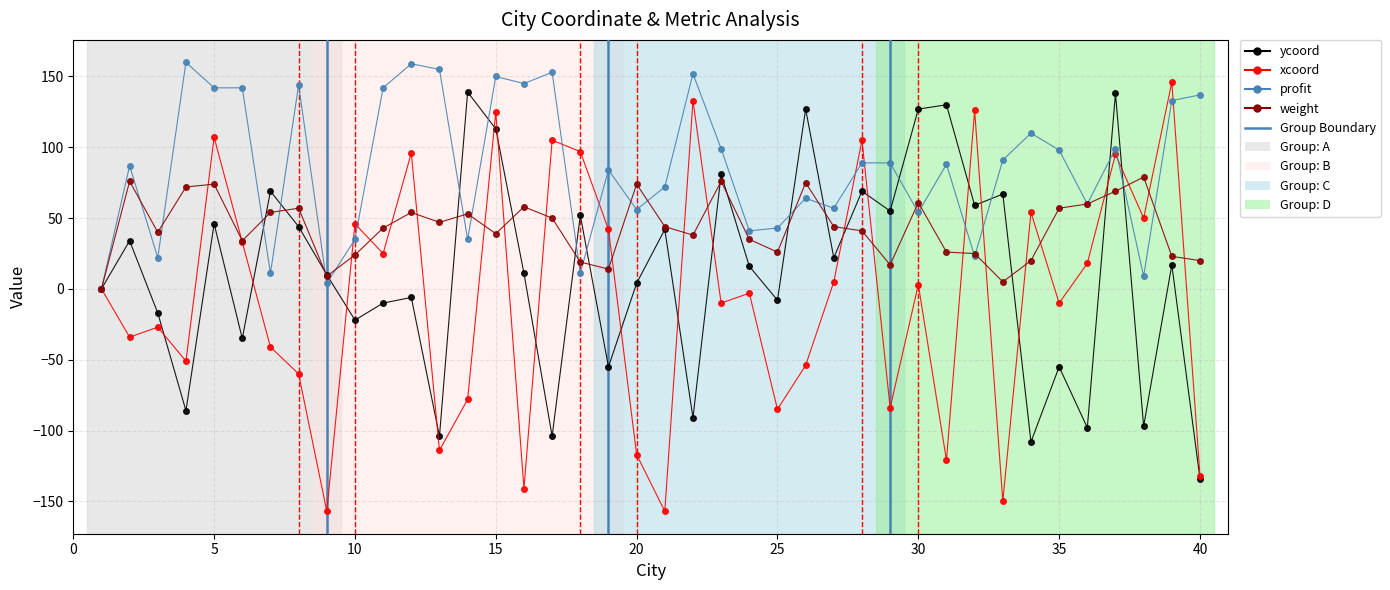

Which series has the largest range (max minus min)?

xcoord